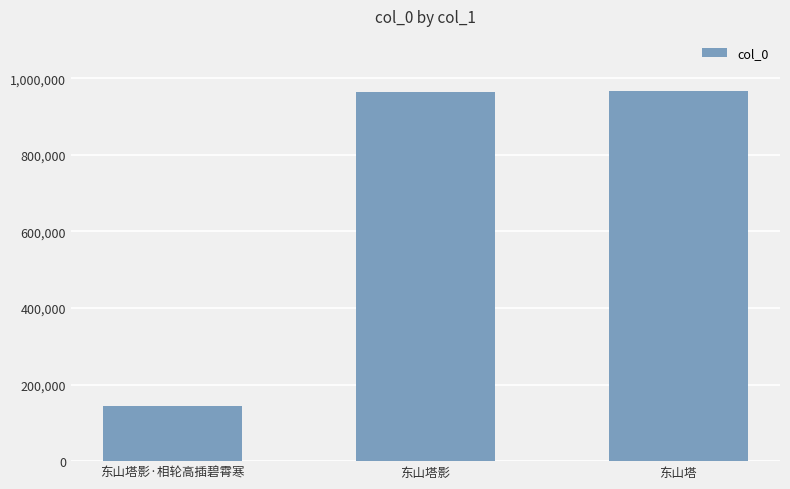

The value at 东山塔 is 965657. True or false?

True